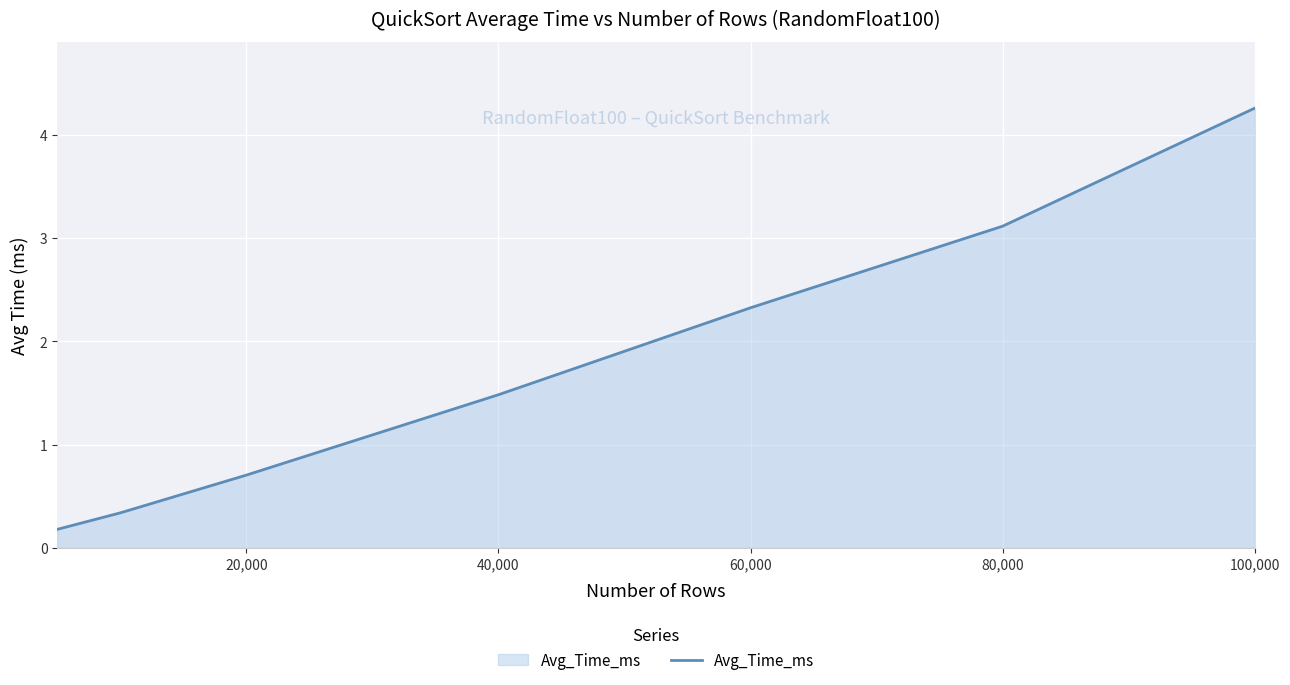

What is the average value?

1.8